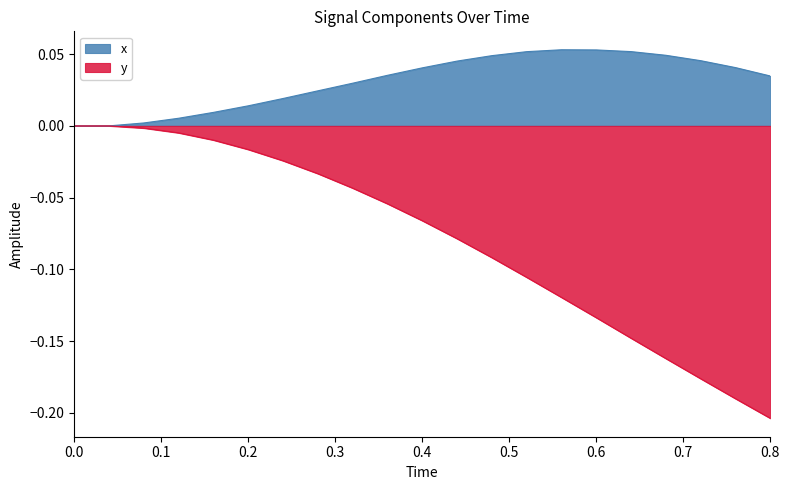

What is the difference between the highest and lowest values at 0.8?

0.2